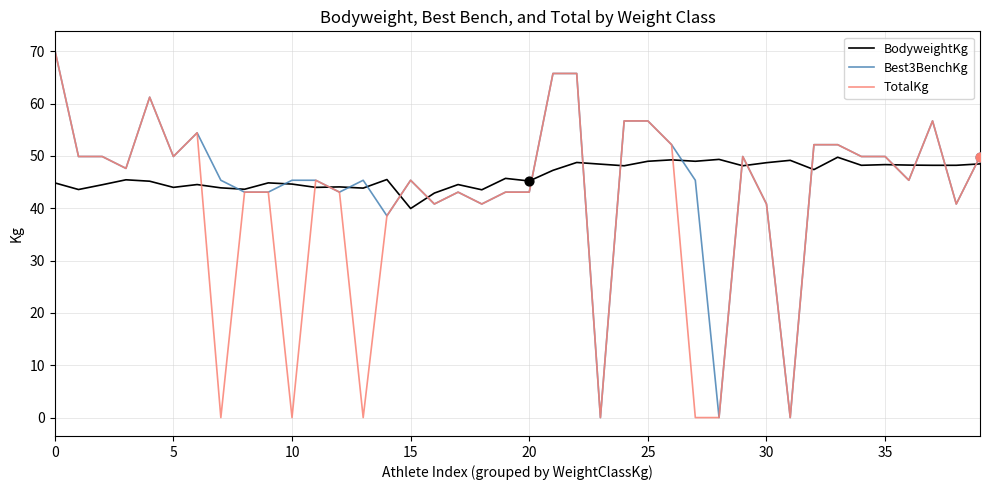

What is the highest value of the BodyweightKg series?

49.8